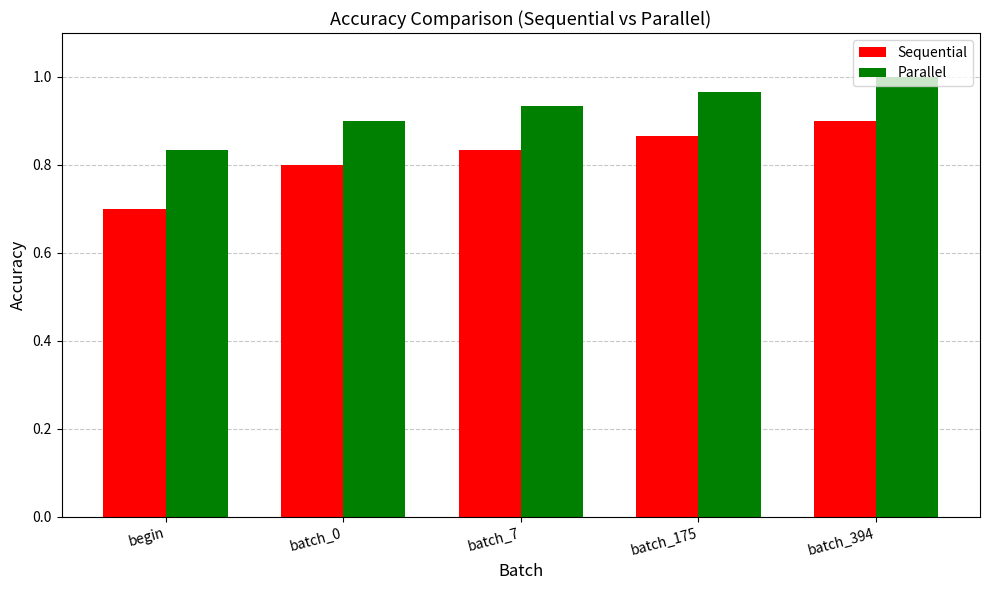

Where is Parallel nearest to the value 0?

begin